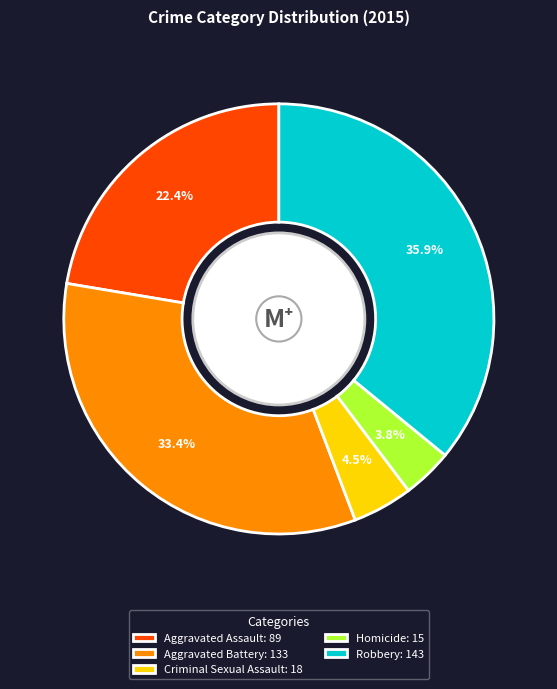

To the nearest percent, what is the combined percentage of Aggravated Assault and Aggravated Battery?

56%